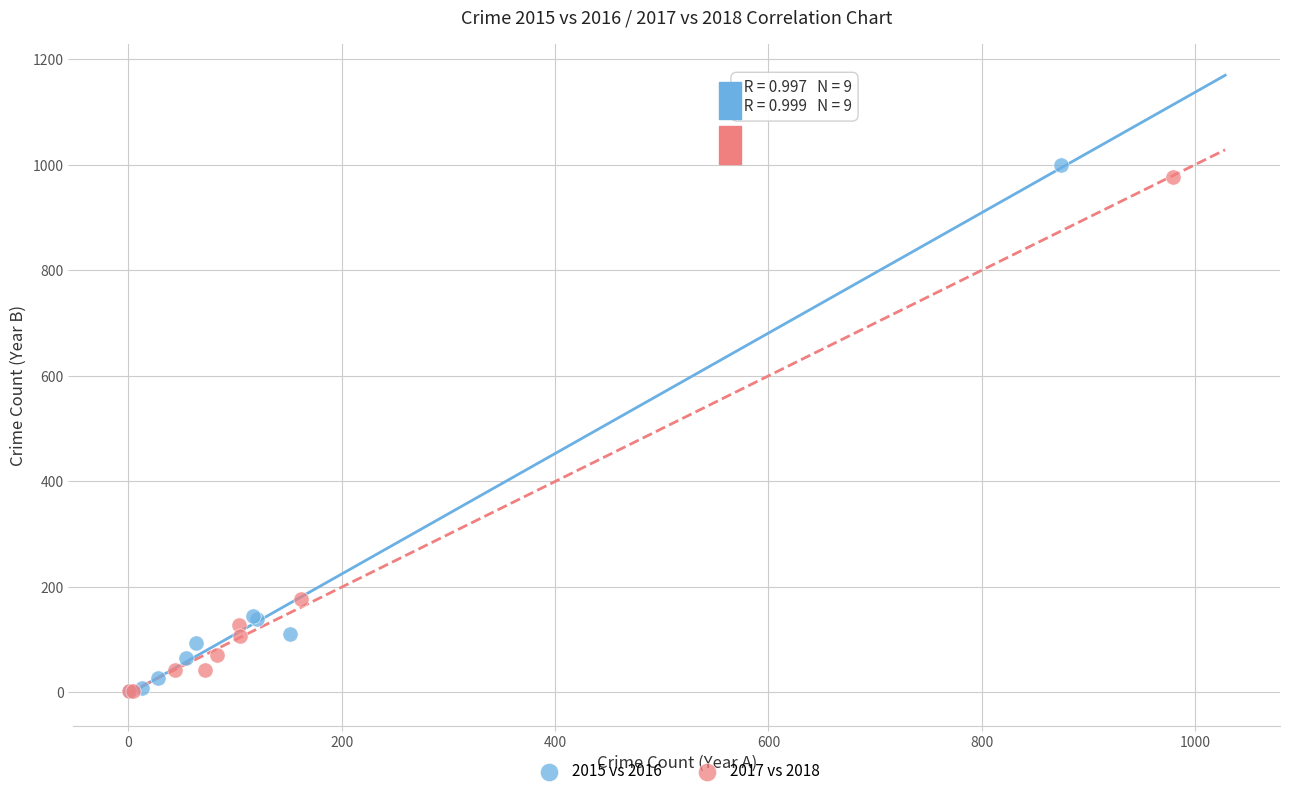

Which series has the widest spread of Y values?

2015 vs 2016